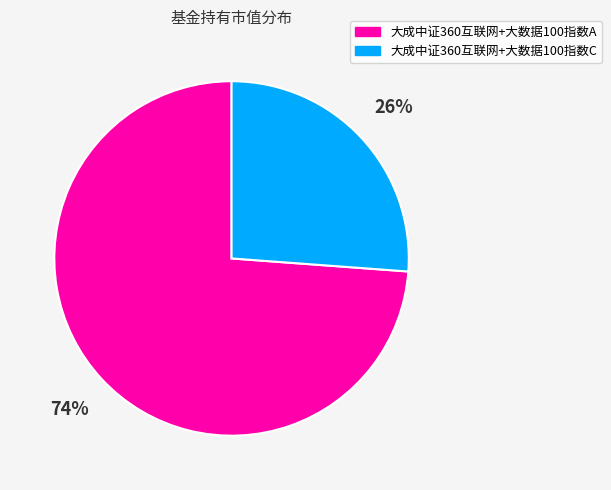

To the nearest percent, what portion does 大成中证360互联网+大数据100指数C represent?

26%